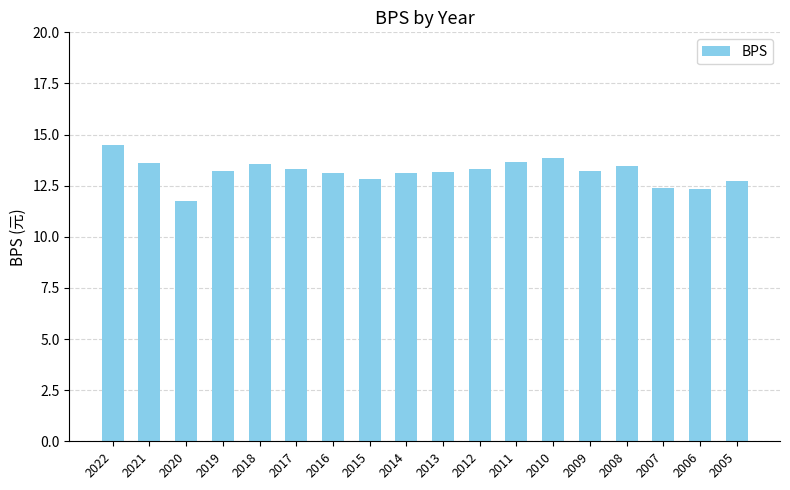

Does the chart contain stacked bars?

No